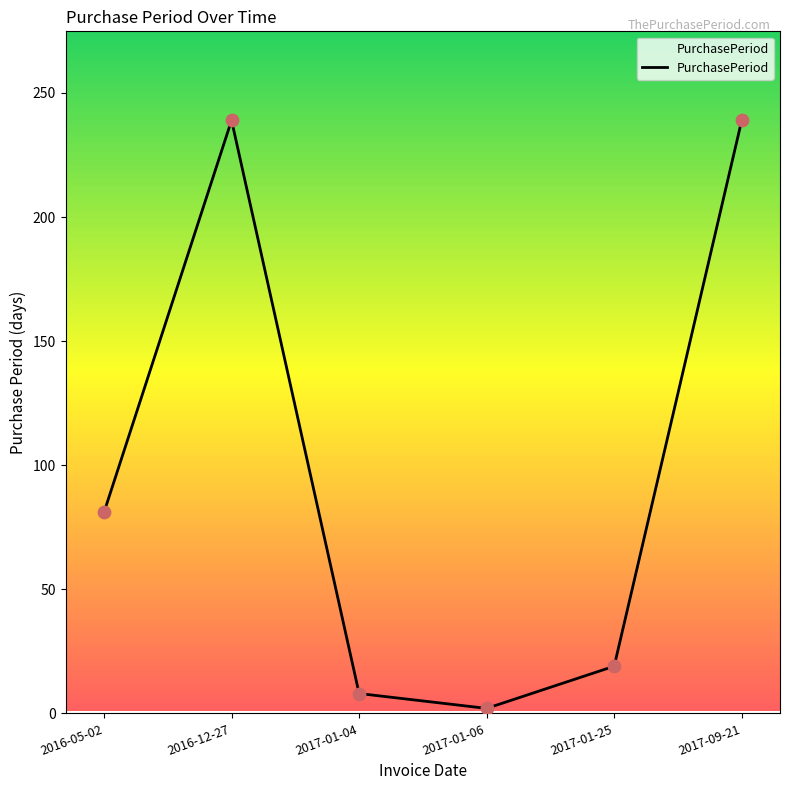

What is the change in value from 2016-12-27 to 2017-01-04?

-231